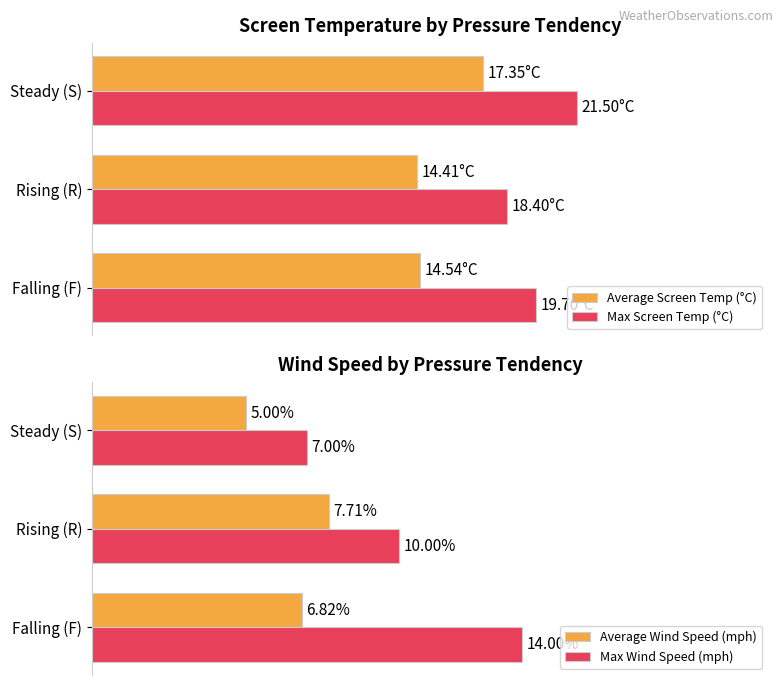

Reading right to left, transcribe all the data shown in this chart.

Average Screen Temp (°C): 17.4	14.4	14.5
Max Screen Temp (°C): 21.5	18.4	19.7
Average Wind Speed (mph): 5.0	7.7	6.8
Max Wind Speed (mph): 7.0	10.0	14.0